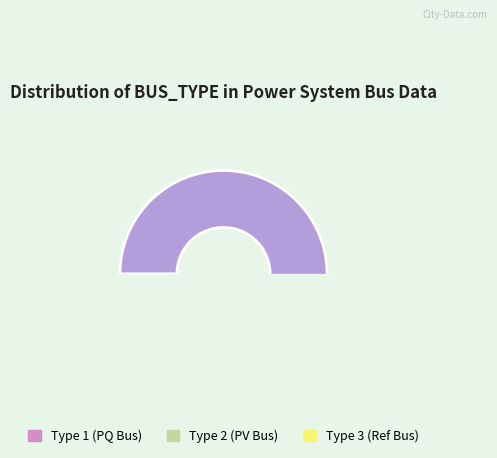

The 1 slice represents 93% of the pie. True or false?

True